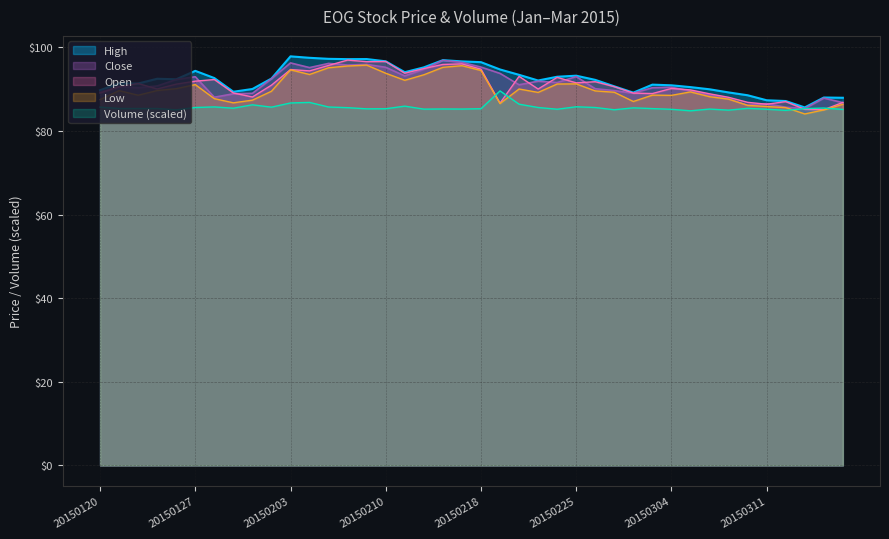

What is the difference between the High values at 20150311 and 20150226?

4.9